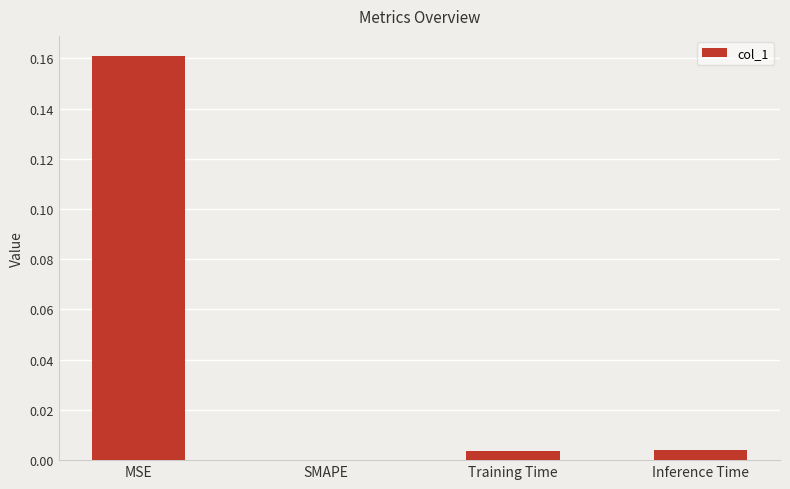

The value at SMAPE is 0.1. True or false?

False